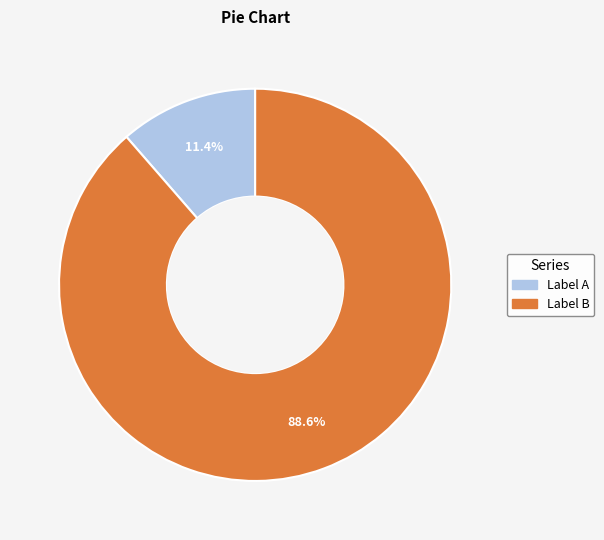

What is the smallest slice in the pie chart?

Label A